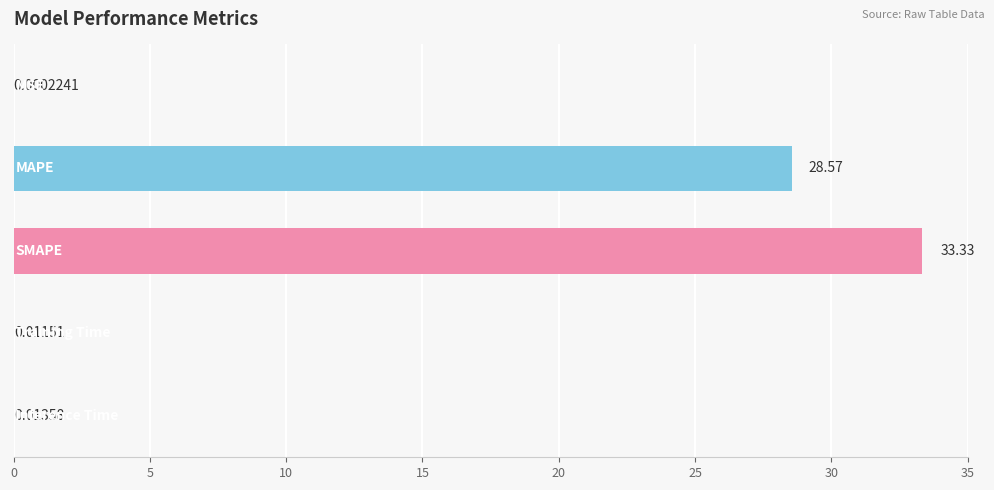

What is the sum of all values?

61.9